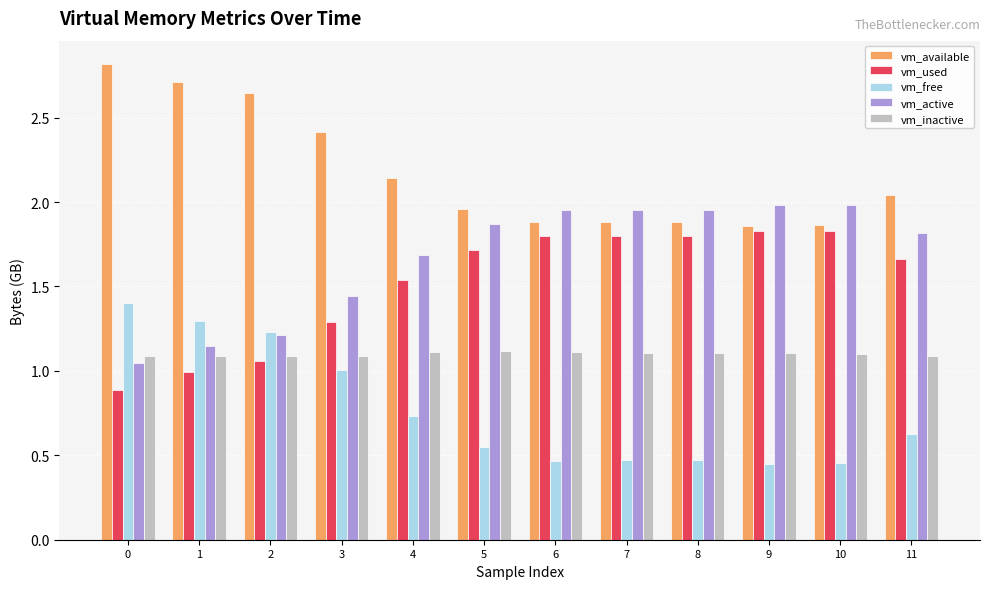

Which series has the largest total across all categories?

vm_available